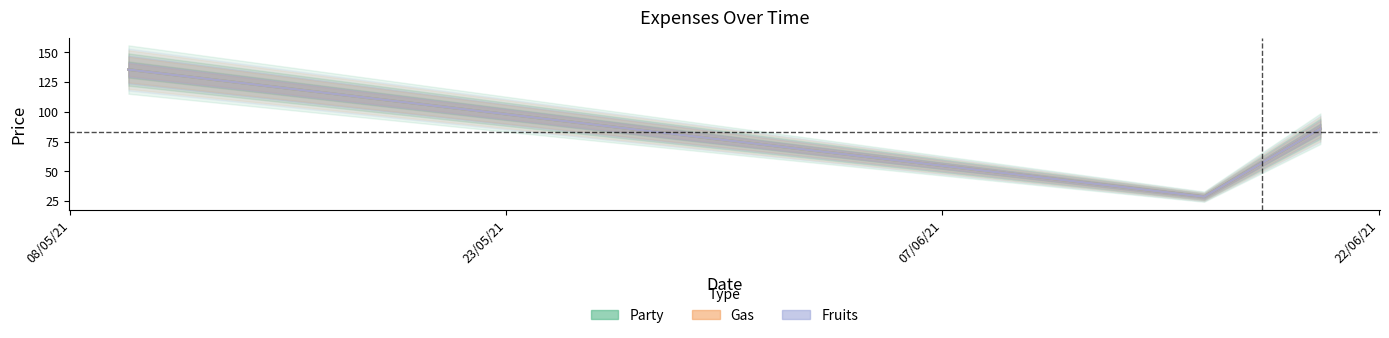

Which series has the largest total across all categories?

Party